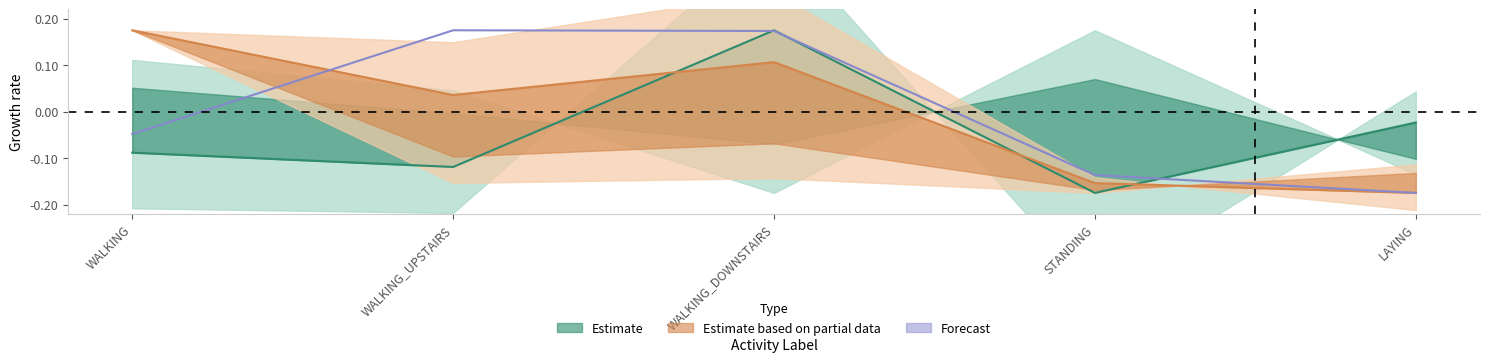

Reading left to right, transcribe all the data shown in this chart.

Estimate: -0.1	-0.1	0.2	-0.2	-0.0
Estimate based on partial data: 0.2	0.0	0.1	-0.2	-0.2
Forecast: -0.0	0.2	0.2	-0.1	-0.2